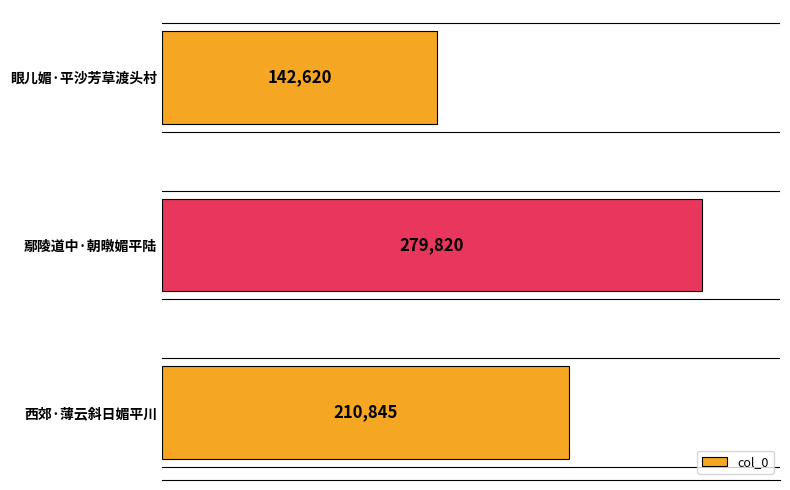

Approximately how many times larger is the value at 西郊·薄云斜日媚平川 compared to 鄢陵道中·朝暾媚平陆?

0.8